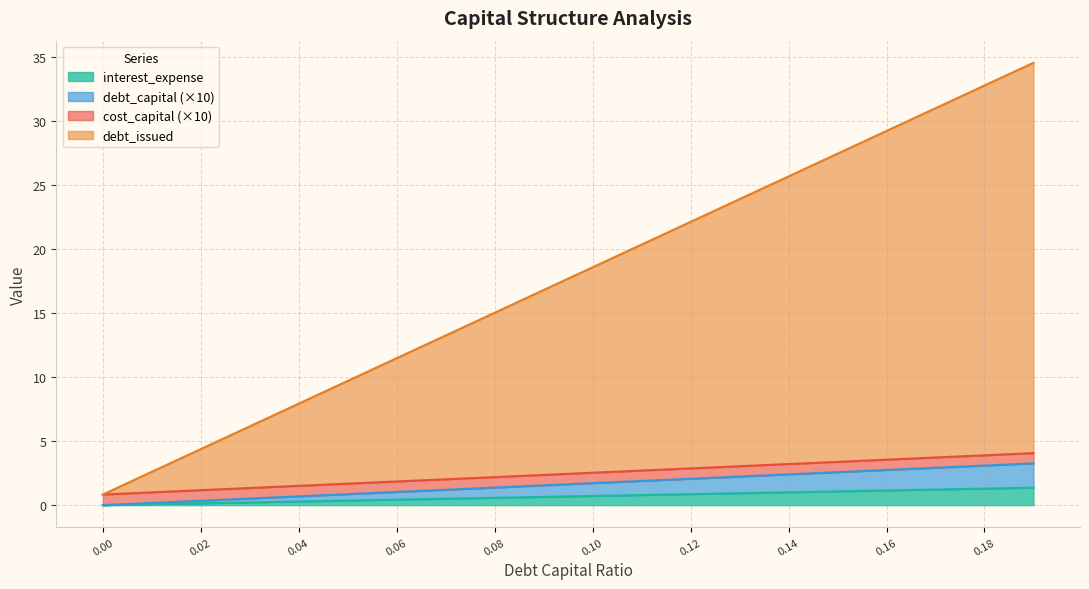

Reading right to left, what are all the values shown in this chart?

debt_capital: 0.19=1.4	0.18=1.3	0.17=1.2	0.16=1.1	0.15=1.1	0.14=1.0	0.13=0.9	0.12=0.9	0.11=0.8	0.1=0.7	0.09=0.6	0.08=0.6	0.07=0.5	0.06=0.4	0.05=0.4	0.04=0.3	0.03=0.2	0.02=0.1	0.01=0.1	0=0.0
enterprise_value: 0.19=3.3	0.18=3.1	0.17=2.9	0.16=2.7	0.15=2.6	0.14=2.4	0.13=2.2	0.12=2.1	0.11=1.9	0.1=1.7	0.09=1.5	0.08=1.4	0.07=1.2	0.06=1.0	0.05=0.9	0.04=0.7	0.03=0.5	0.02=0.3	0.01=0.2	0=0.0
debt_issued: 0.19=4.1	0.18=3.9	0.17=3.7	0.16=3.5	0.15=3.4	0.14=3.2	0.13=3.0	0.12=2.9	0.11=2.7	0.1=2.5	0.09=2.4	0.08=2.2	0.07=2.0	0.06=1.8	0.05=1.7	0.04=1.5	0.03=1.3	0.02=1.2	0.01=1.0	0=0.8
debt: 0.19=34.5	0.18=32.8	0.17=31.0	0.16=29.2	0.15=27.4	0.14=25.7	0.13=23.9	0.12=22.1	0.11=20.3	0.1=18.6	0.09=16.8	0.08=15.0	0.07=13.2	0.06=11.5	0.05=9.7	0.04=7.9	0.03=6.1	0.02=4.4	0.01=2.6	0=0.8